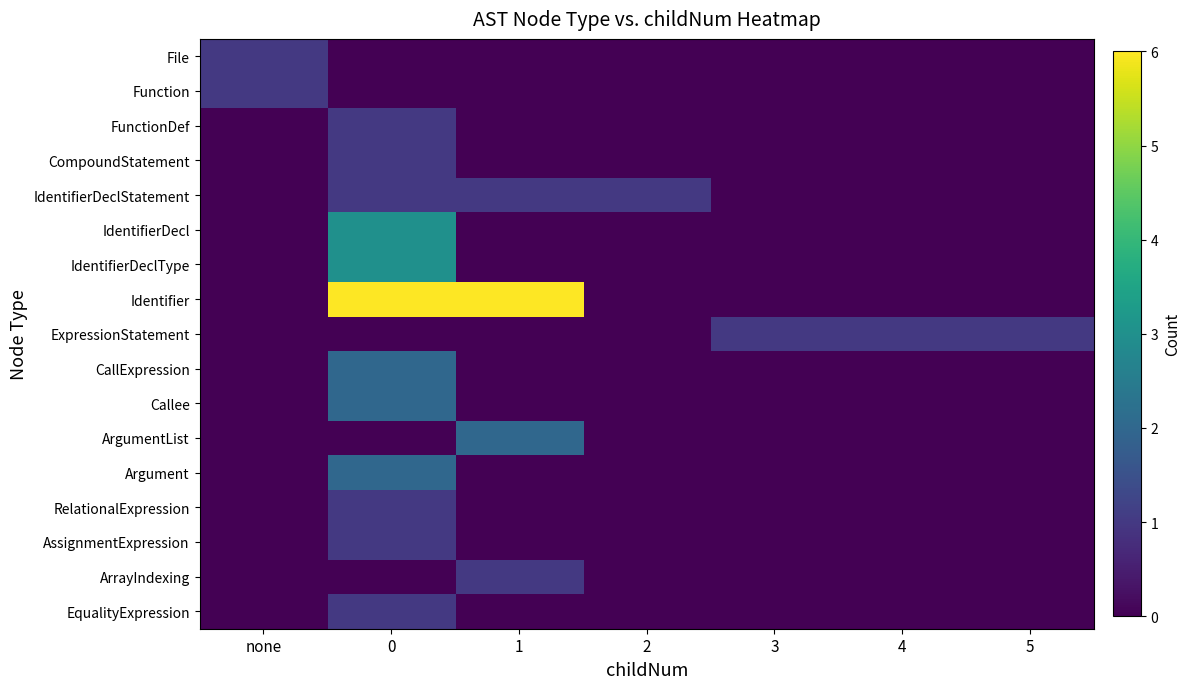

How many categories are shown in the chart?

7